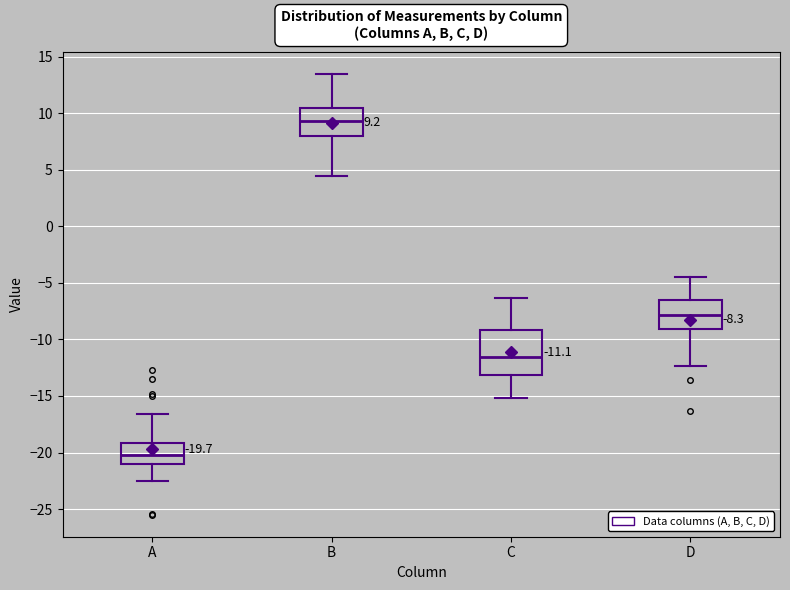

Comparing the boxes themselves (not the whiskers), which one is the tallest?

C